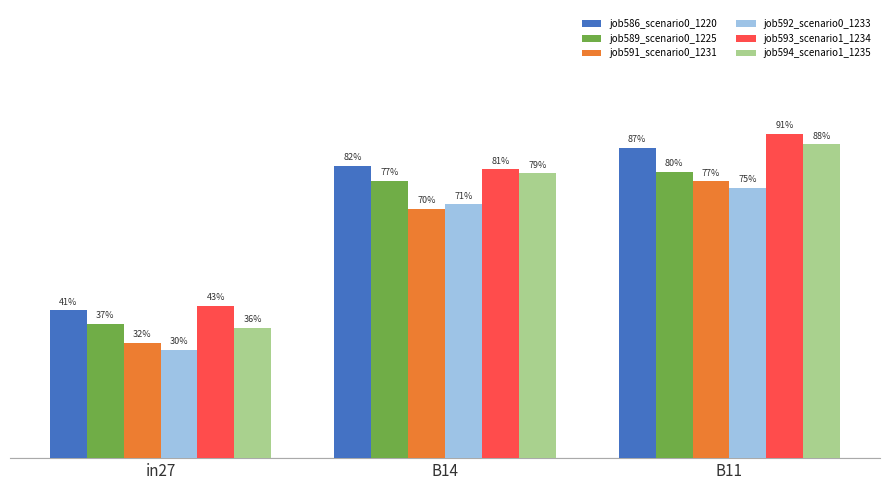

At in27, list the series in order from largest to smallest.

job593_scenario1_1234, job586_scenario0_1220, job589_scenario0_1225, job594_scenario1_1235, job591_scenario0_1231, job592_scenario0_1233